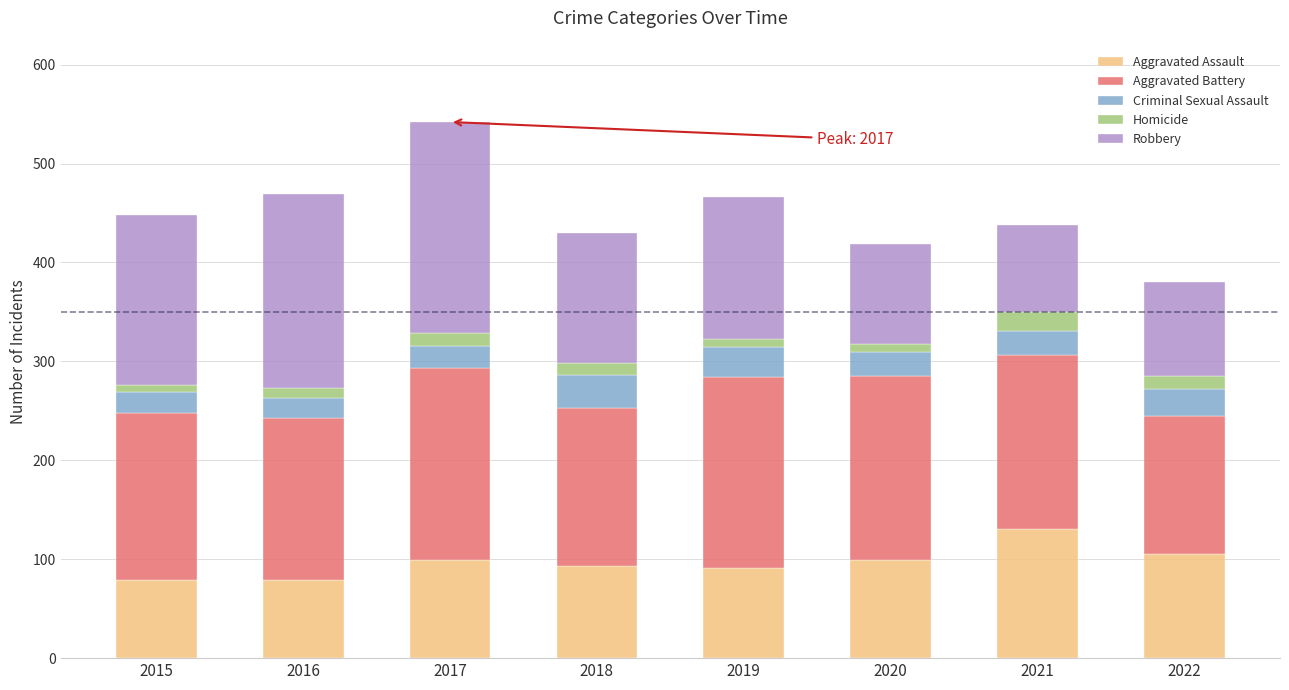

At which label does Aggravated Assault reach its peak?

2021